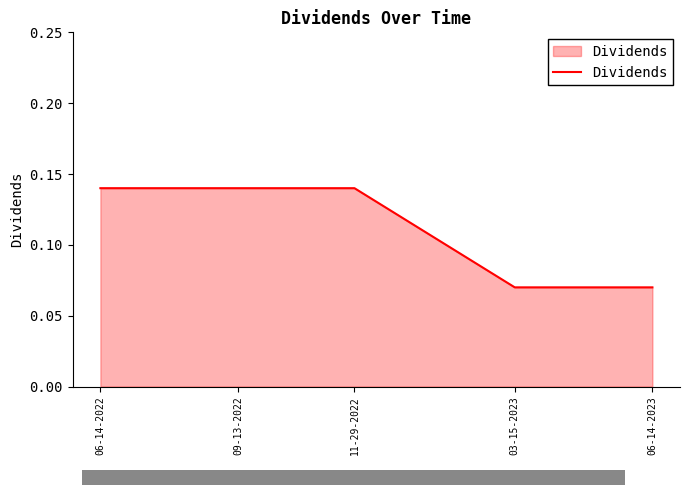

What position from the right is 06-14-2023?

1